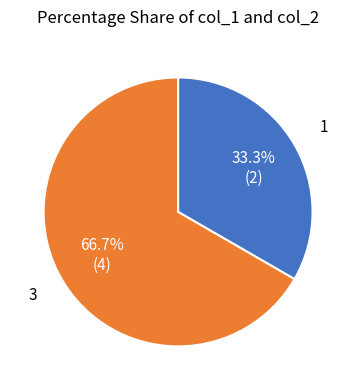

Count the number of slices in the pie.

2